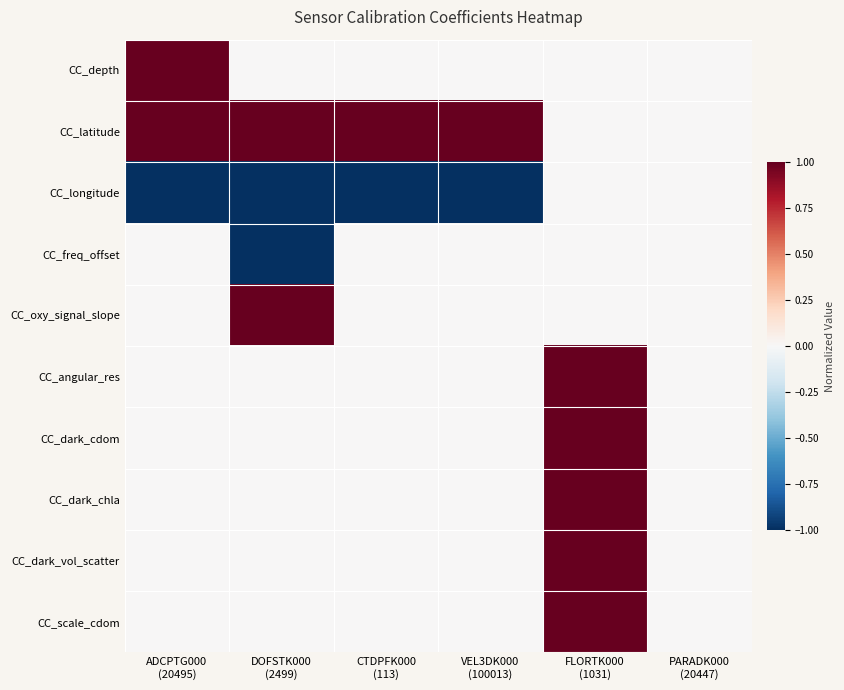

What is the greatest value displayed?

1